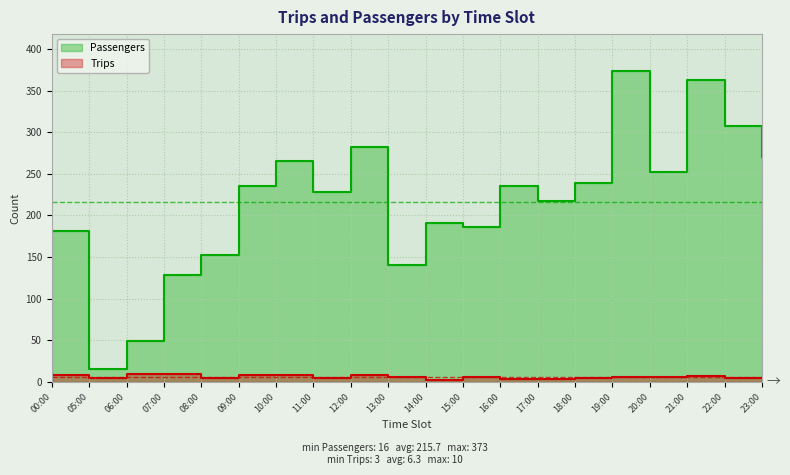

What is the value of the Trips point at the 4th from the left?

10